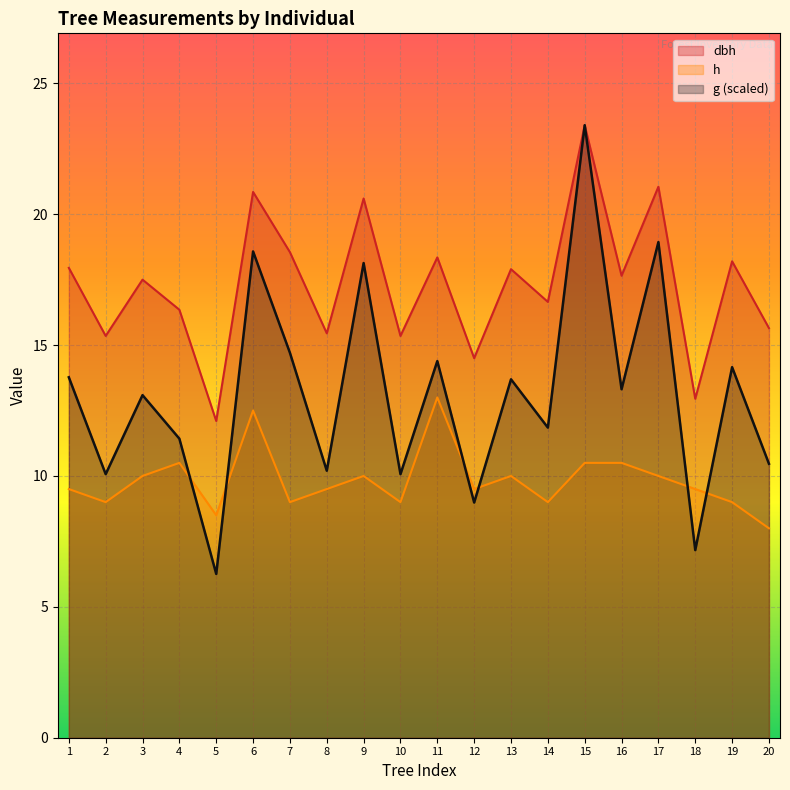

Rank the series by their average value, from lowest to highest.

h, g (scaled), dbh